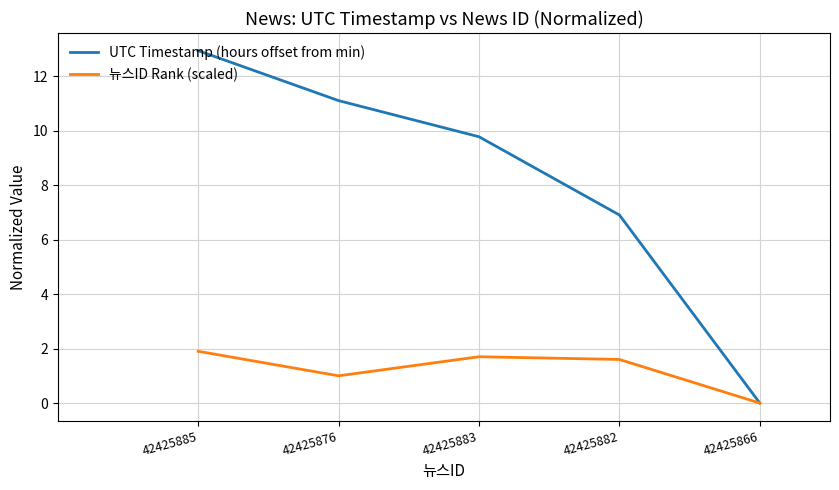

How many lines are shown in the chart?

2